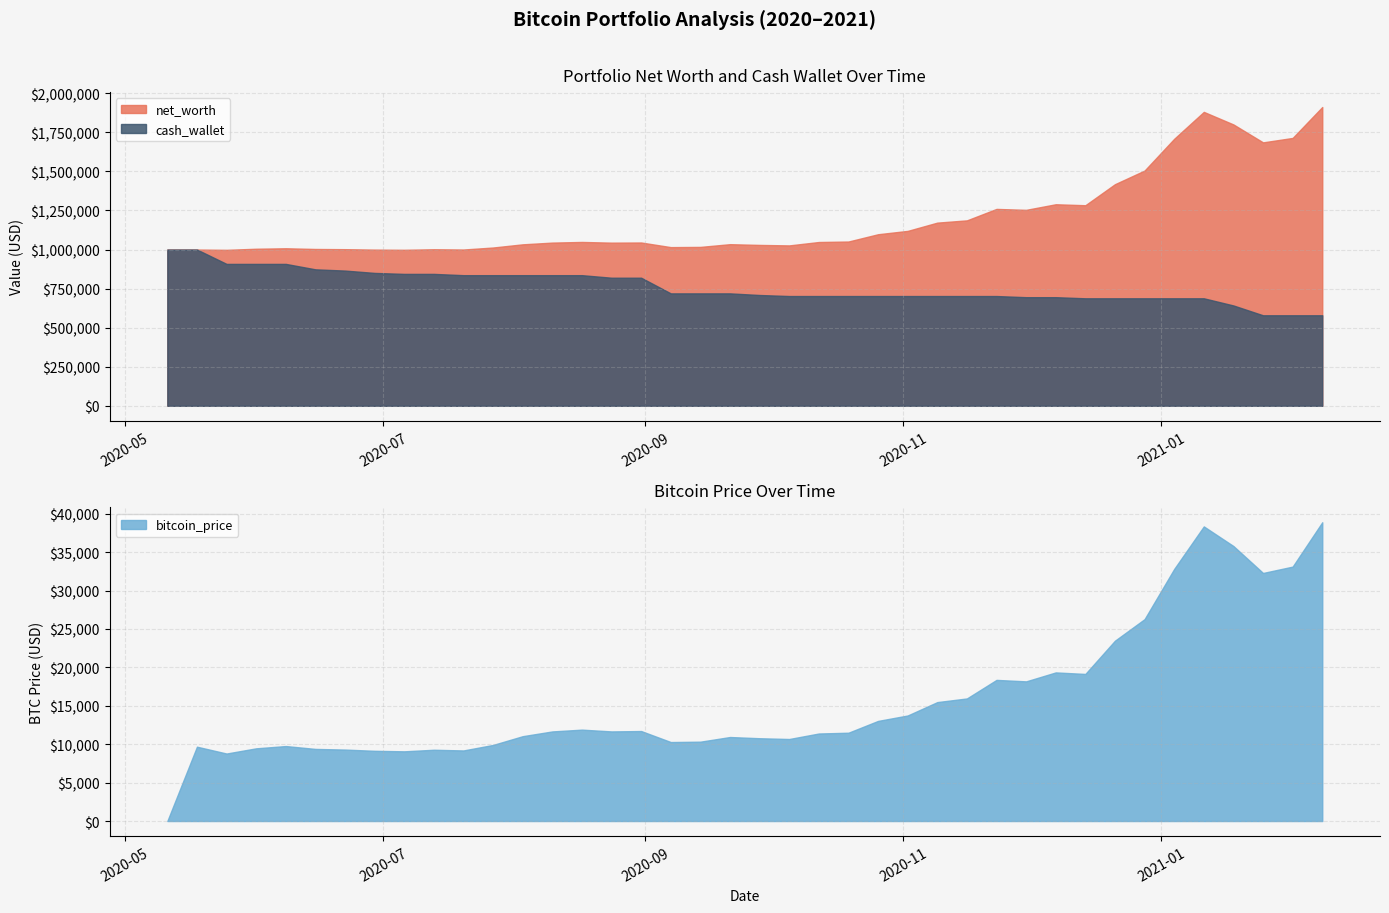

What is the minimum value for cash_wallet?

579211.0